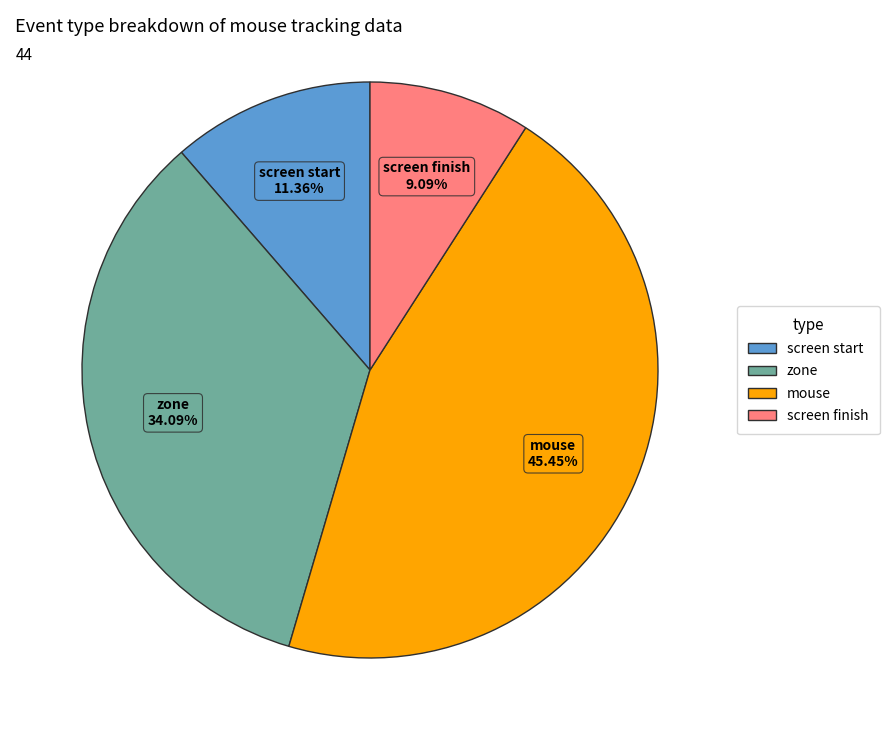

Does any single category account for the majority?

No